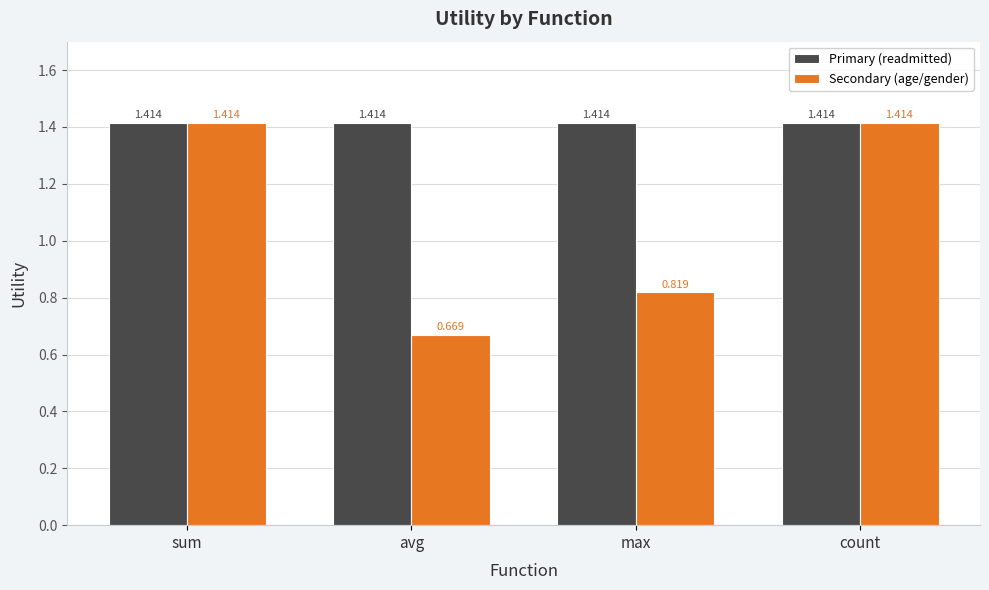

Which series has the largest range (max minus min)?

Secondary (age/gender)